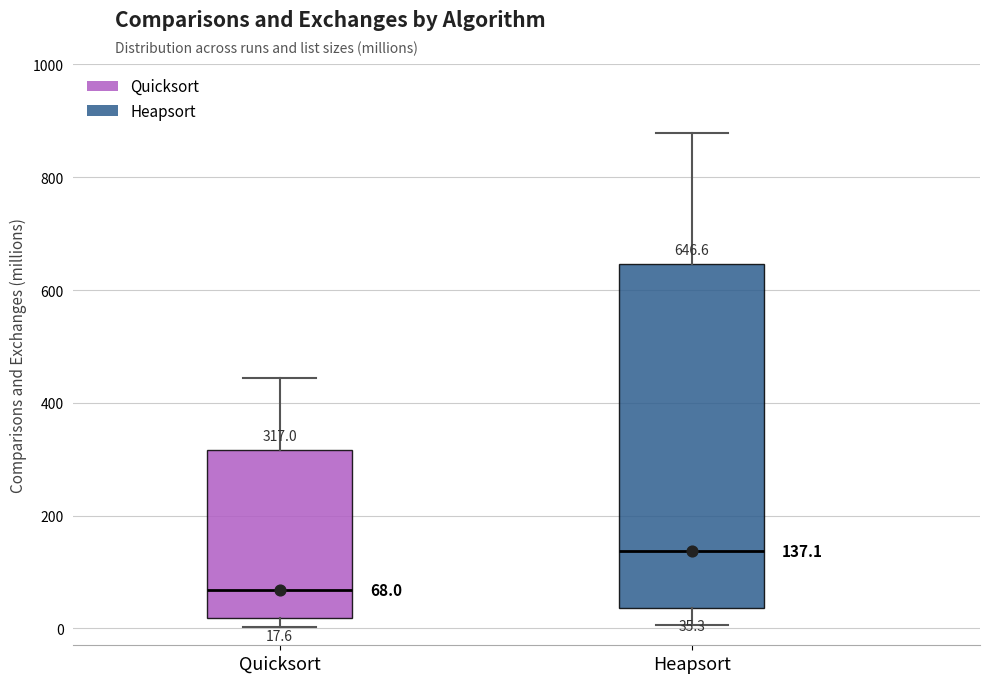

Comparing the boxes themselves (not the whiskers), which one is the tallest?

Heapsort